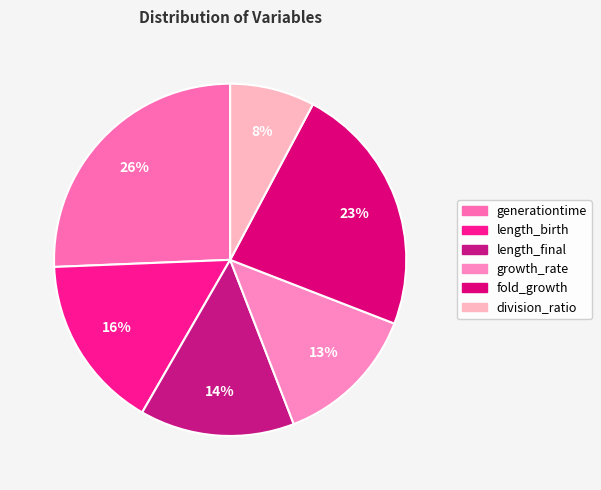

To the nearest percent, what portion does growth_rate represent?

13%